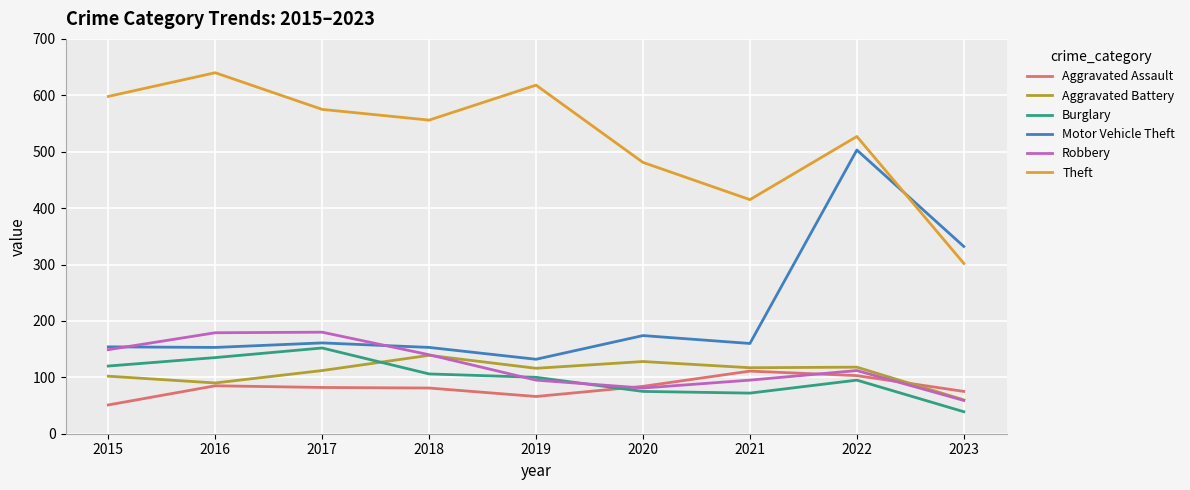

Is the value of Aggravated Battery at 2017 greater than the value of Theft at 2017?

No